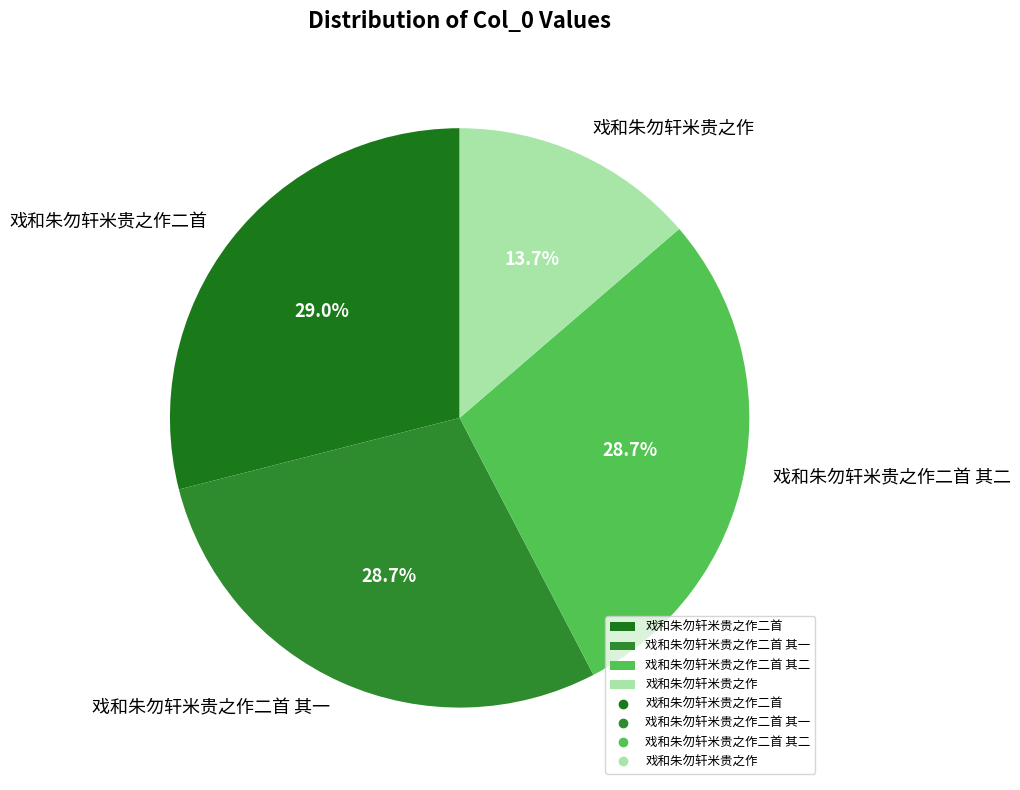

Does 戏和朱勿轩米贵之作二首 account for over 50% of the chart?

No